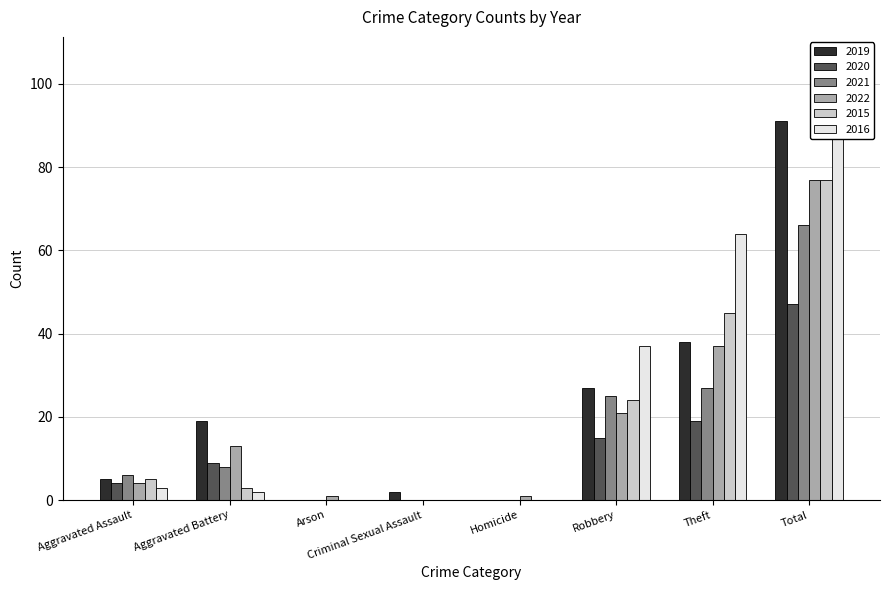

What is the sum of all 2021 values?

132